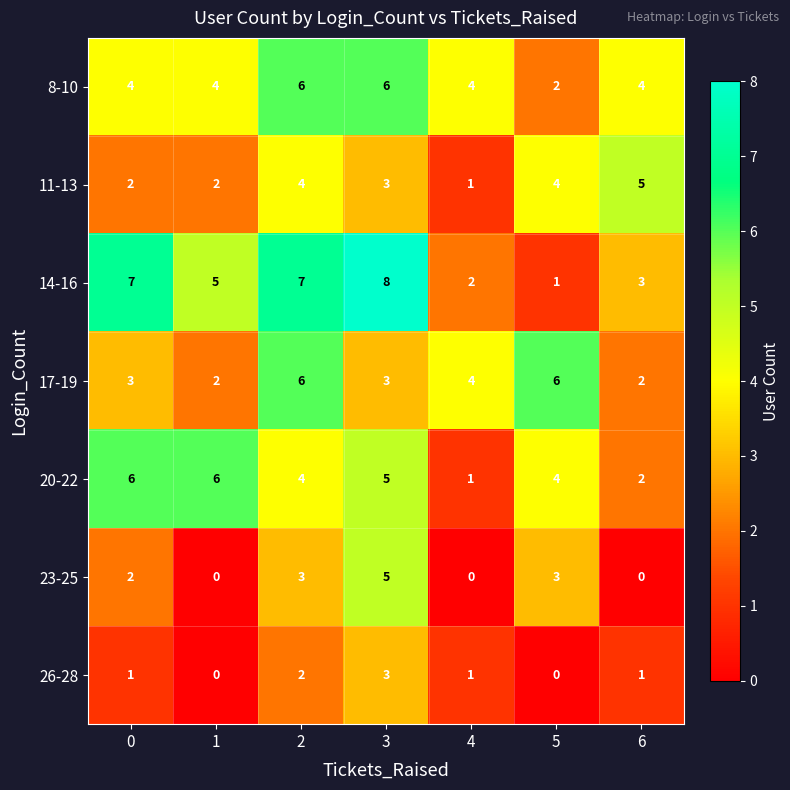

What is the difference between the second highest and second lowest values in the 20-22 series?

4